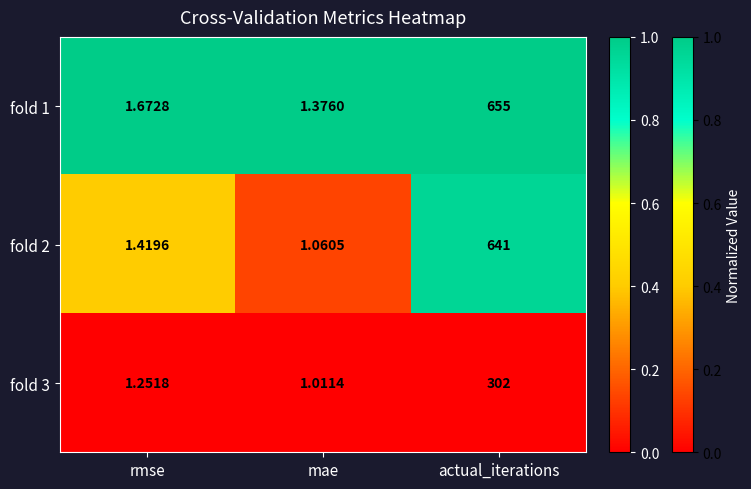

Which category has the lowest value in the fold 1 series?

mae